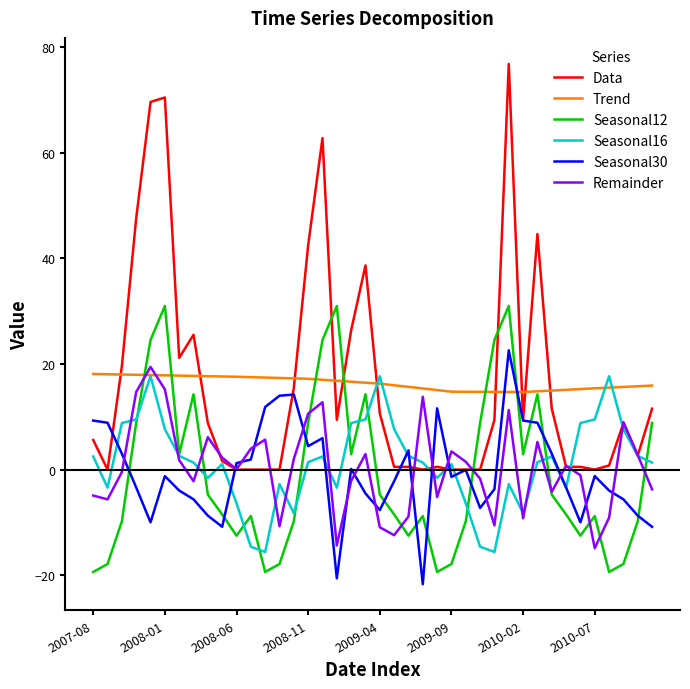

What is the maximum value for Seasonal30?

22.6